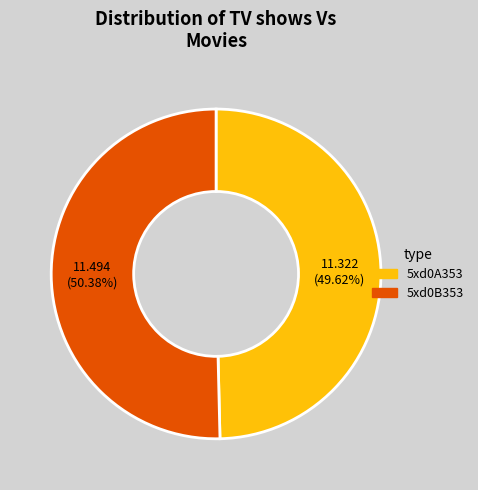

To the nearest percent, what is the difference between the largest and smallest slice percentages?

1%